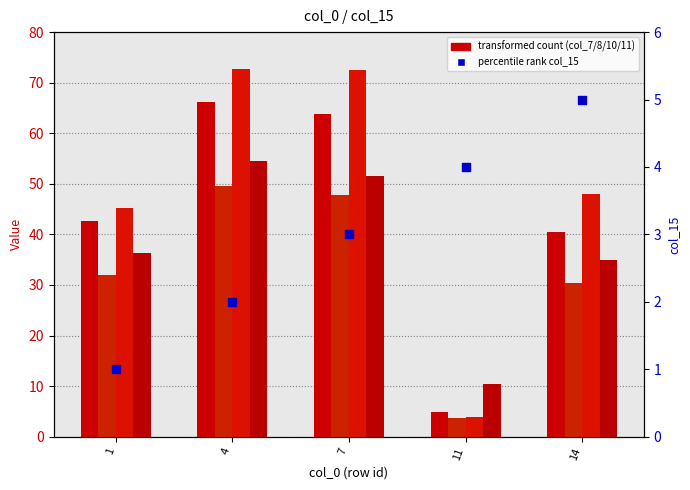

At how many categories does at least one series exceed 39?

4